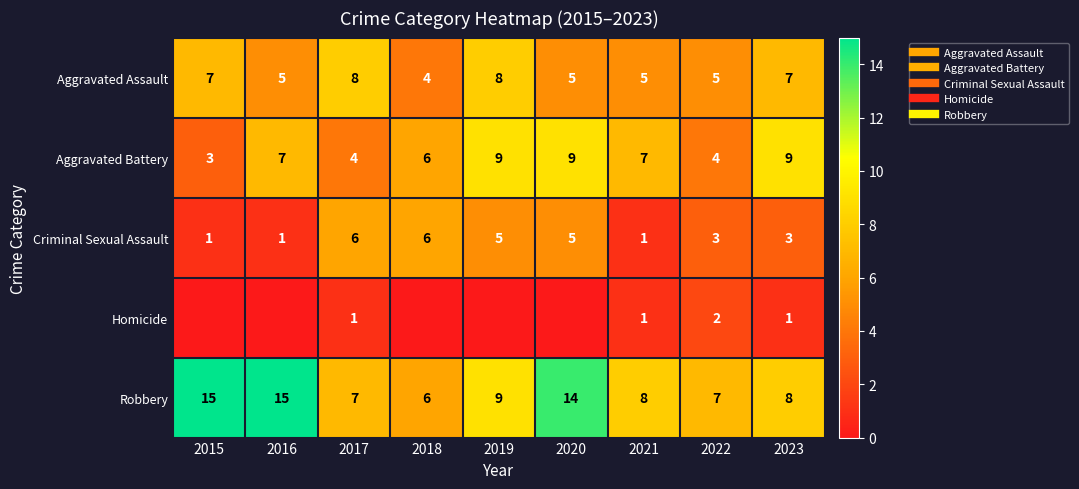

What is the sum of all Robbery values?

89